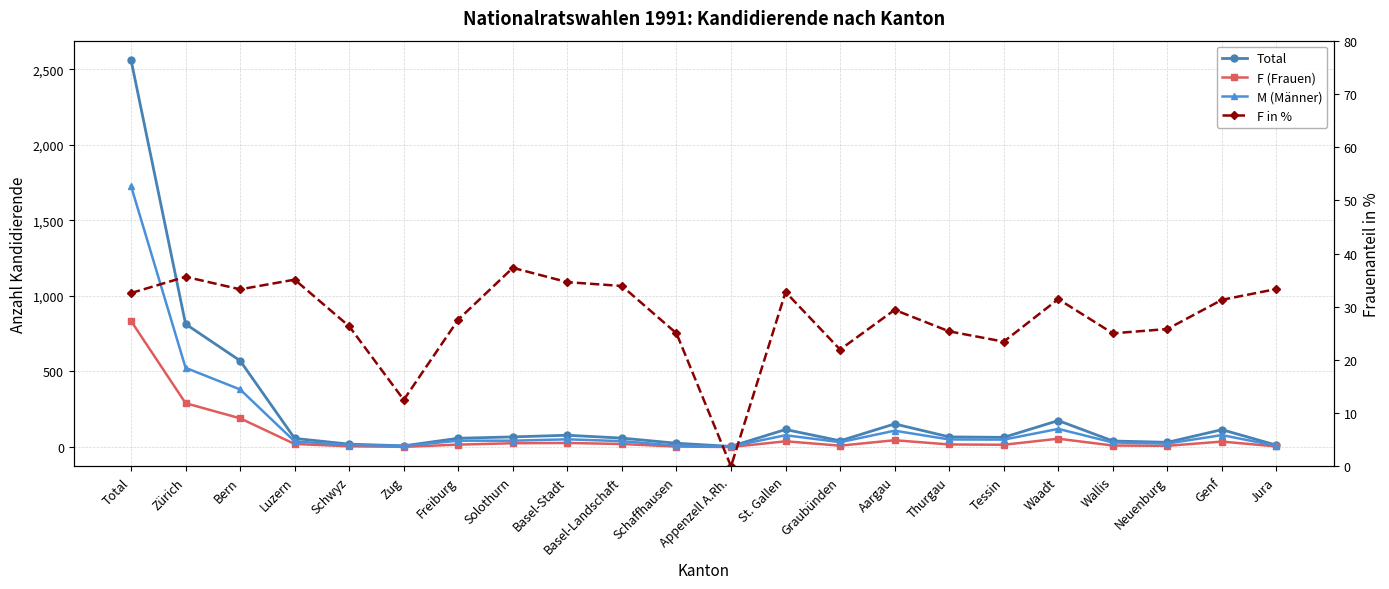

What is the difference between the maximum and second lowest values in the Total series?

2553.0